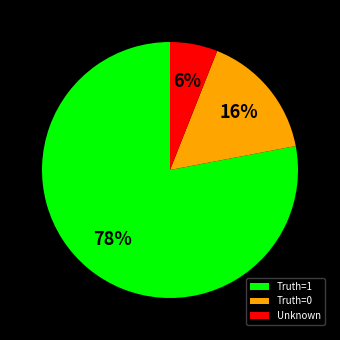

How many segments does this pie chart have?

3